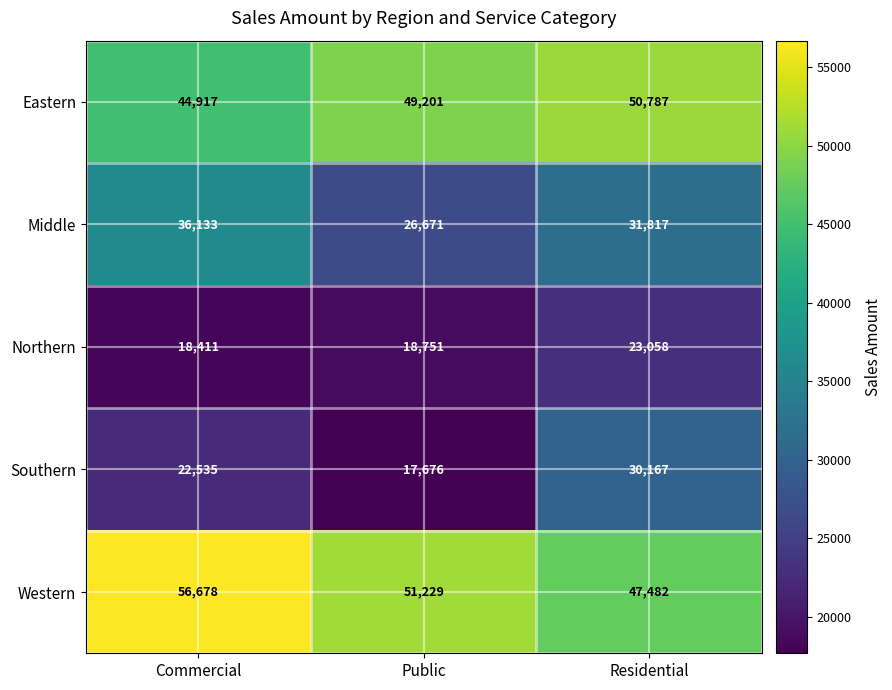

Which series has the largest total across all categories?

Western